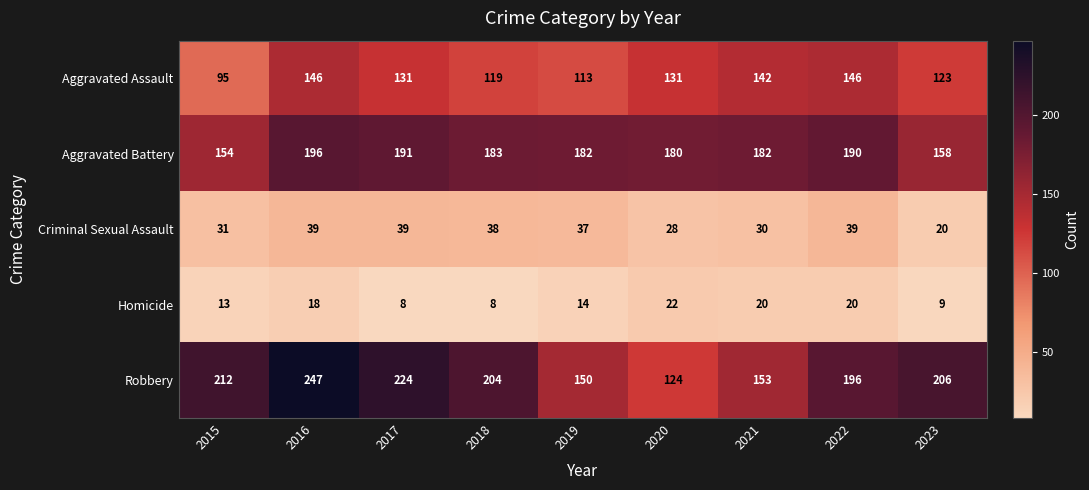

What is the sum of the Homicide values at 2017 and 2022?

28